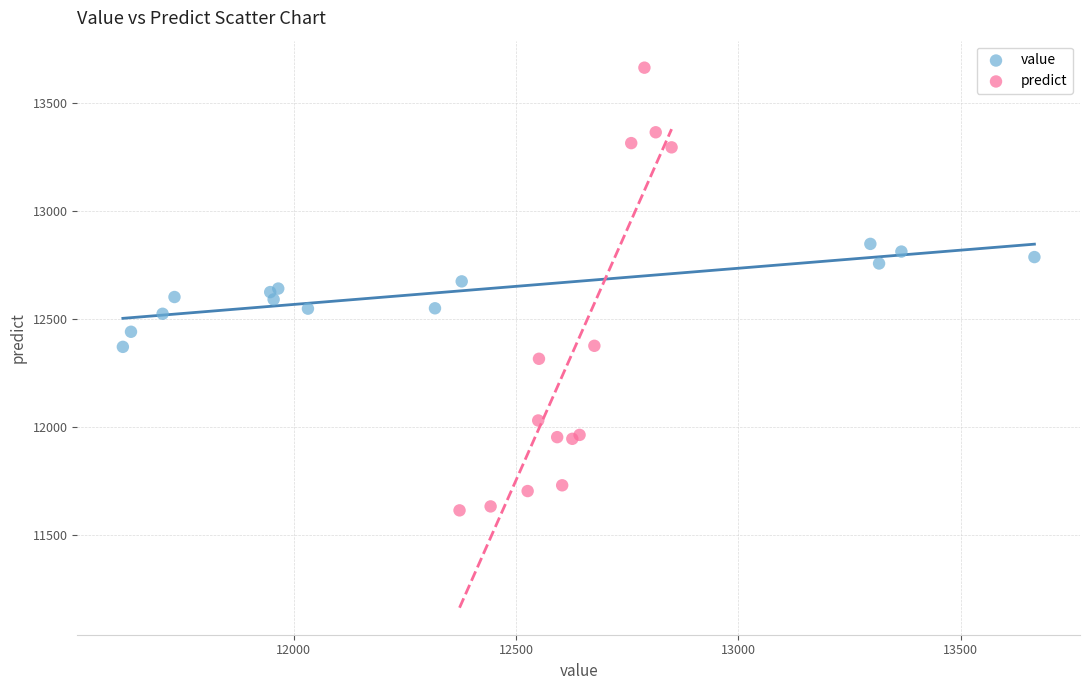

Which series reaches the maximum Y coordinate?

predict